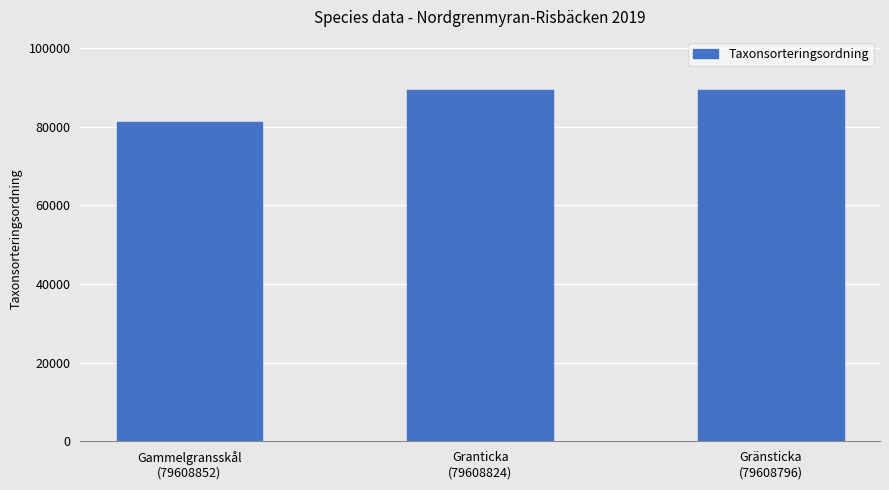

What is the smallest value displayed?

81236